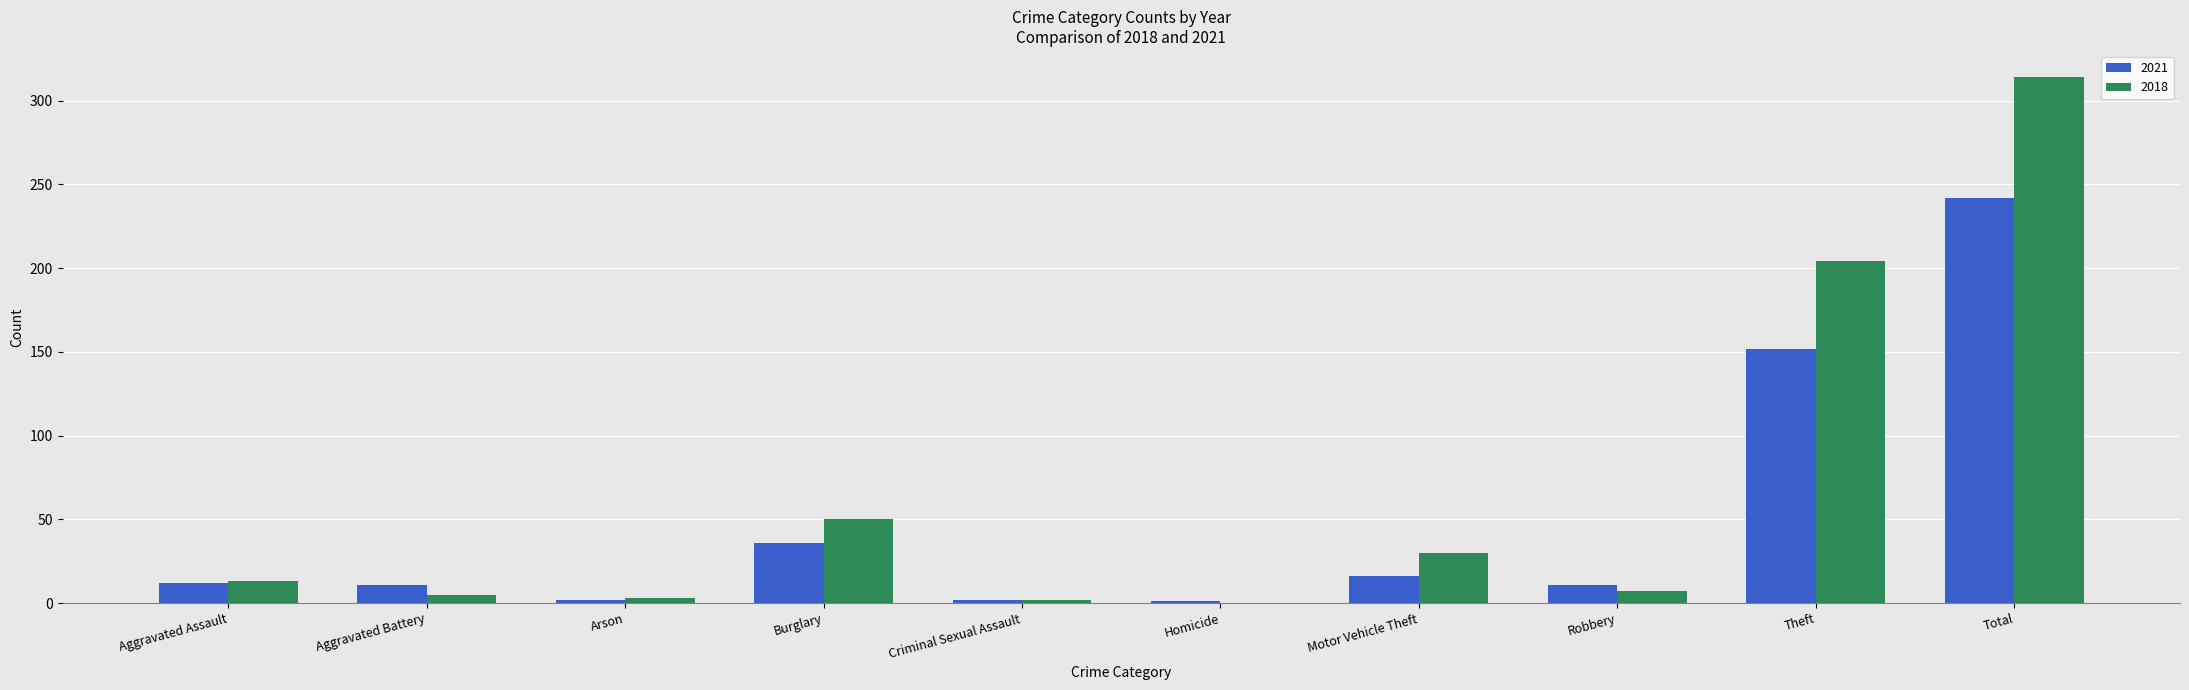

At which category is the sum across all series the highest?

Total